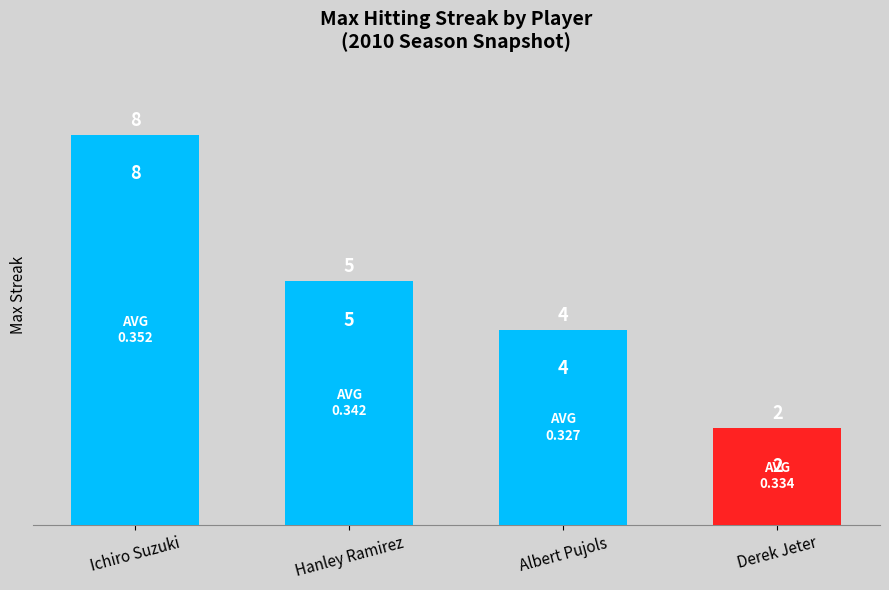

List the labels in order of value, smallest first.

Derek Jeter, Albert Pujols, Hanley Ramirez, Ichiro Suzuki